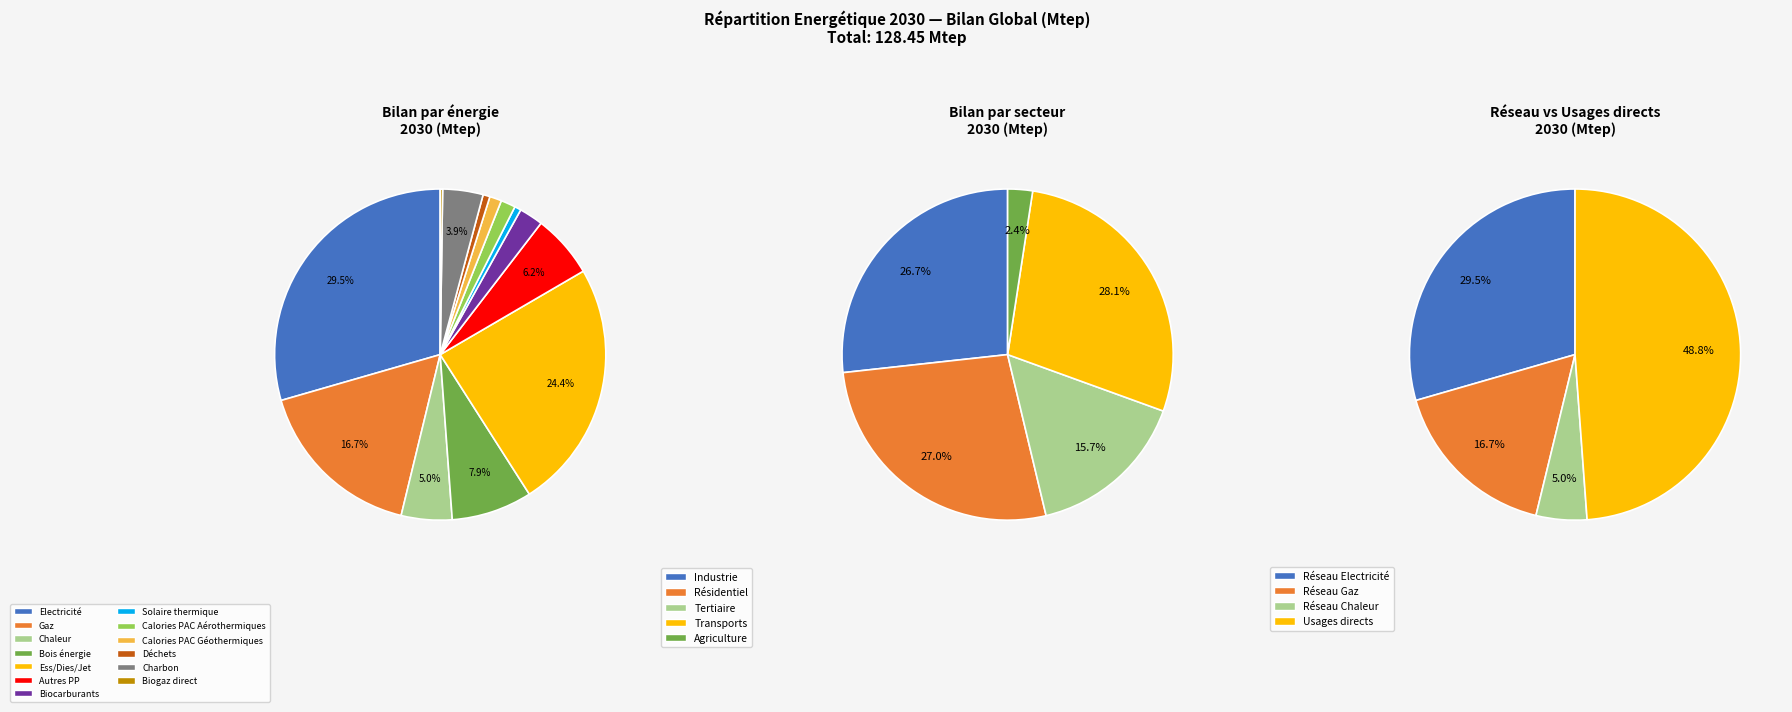

To the nearest percent, what is the average slice percentage?

8%